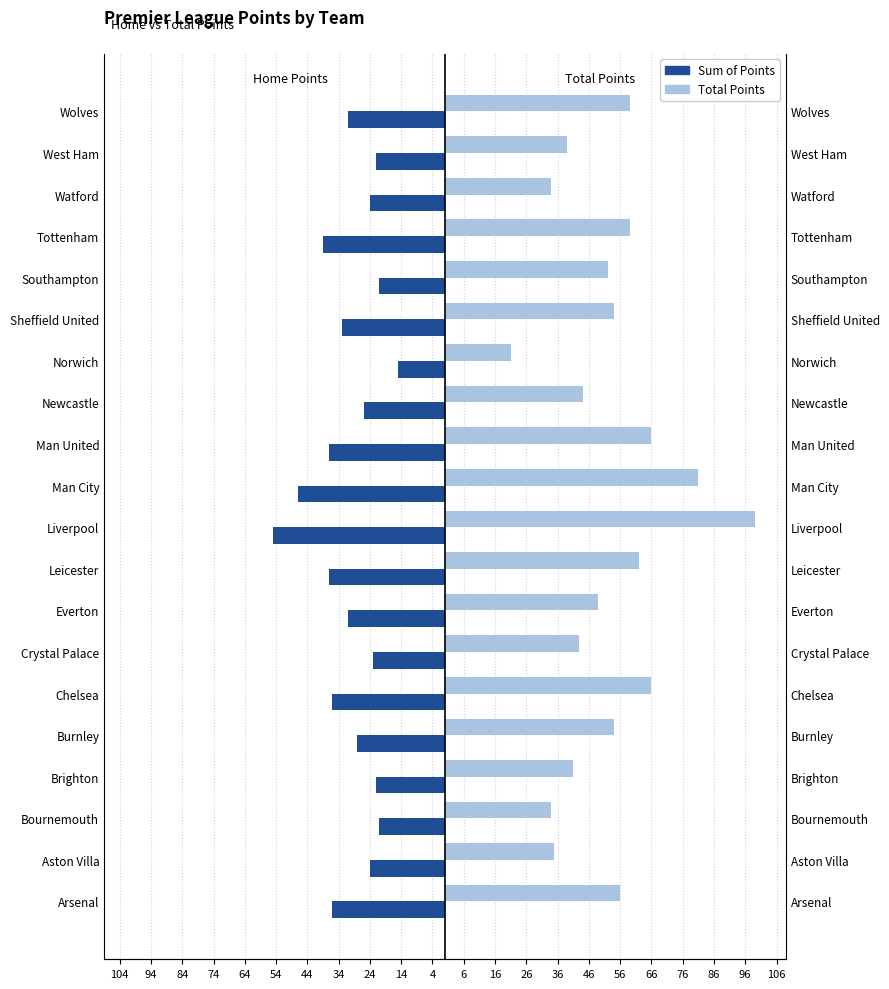

How many series are shown in this chart?

2